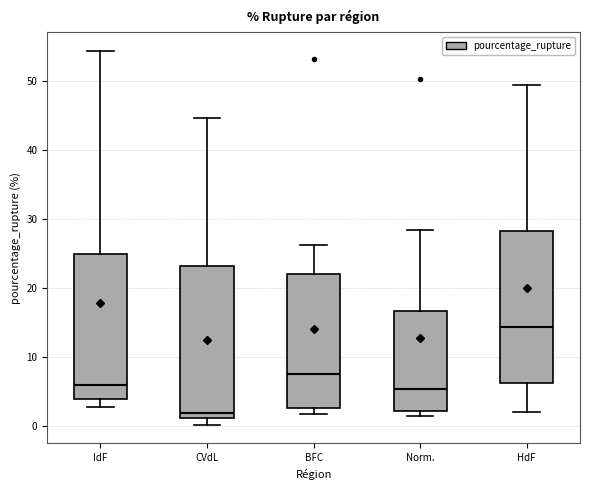

Where is the lower edge of the box for HdF on the y-axis? The values are not printed on the chart, so give them approximately, as read against the axis.

6